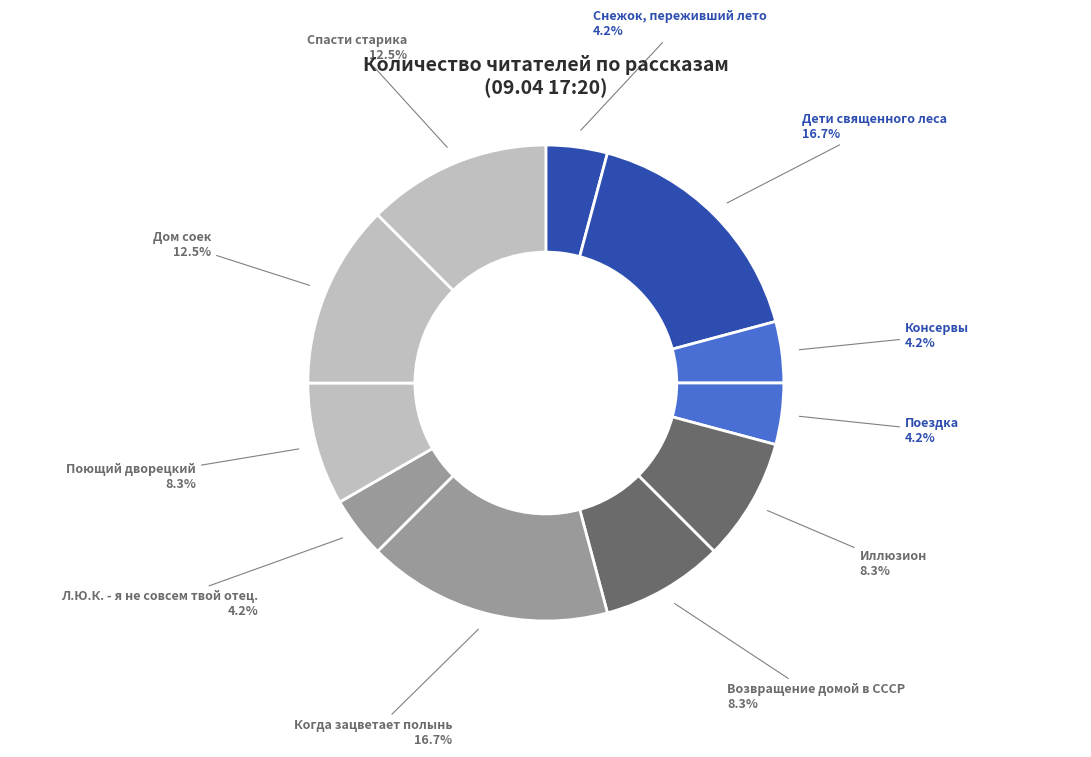

Which has a higher value, Иллюзион or Дети священного леса?

Дети священного леса